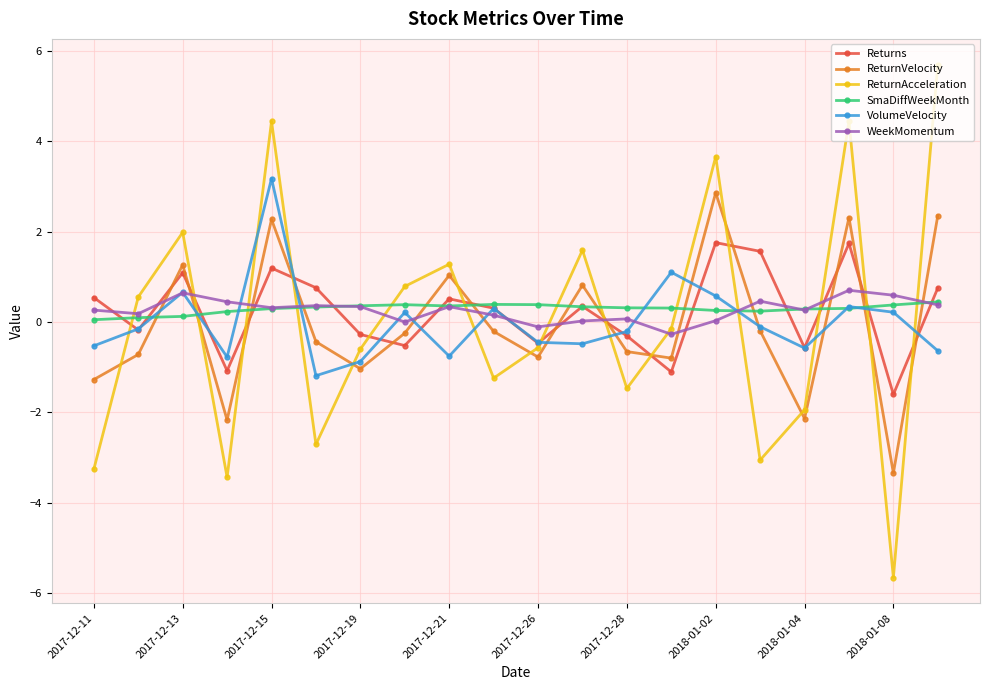

What is the smallest value displayed?

-5.7